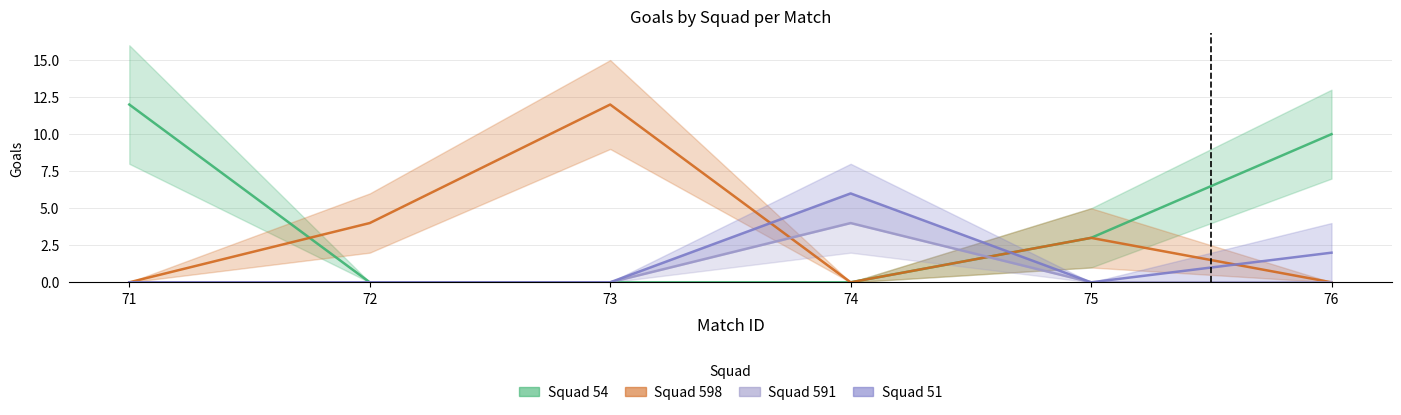

Is it true that Squad 591 equals 4 at 74?

True